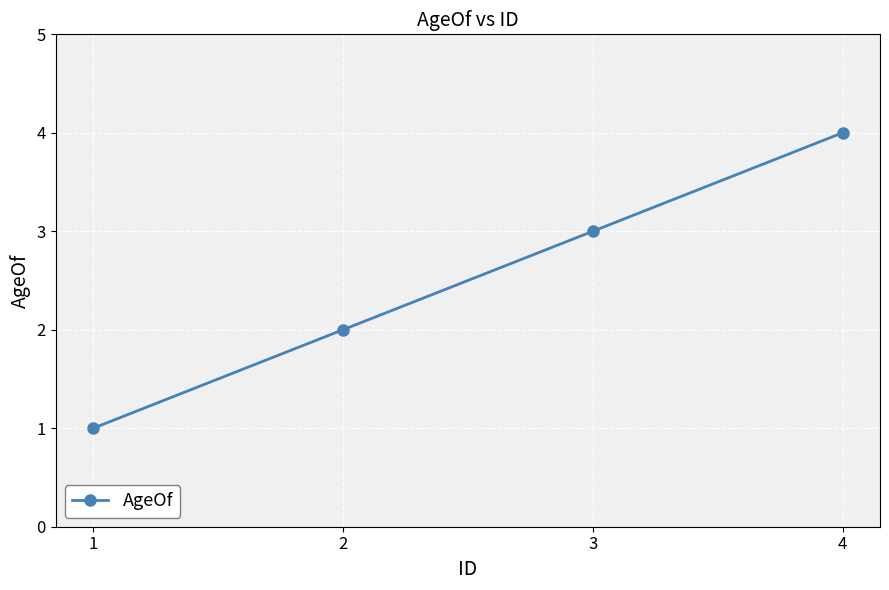

What is the maximum value shown in the chart?

4